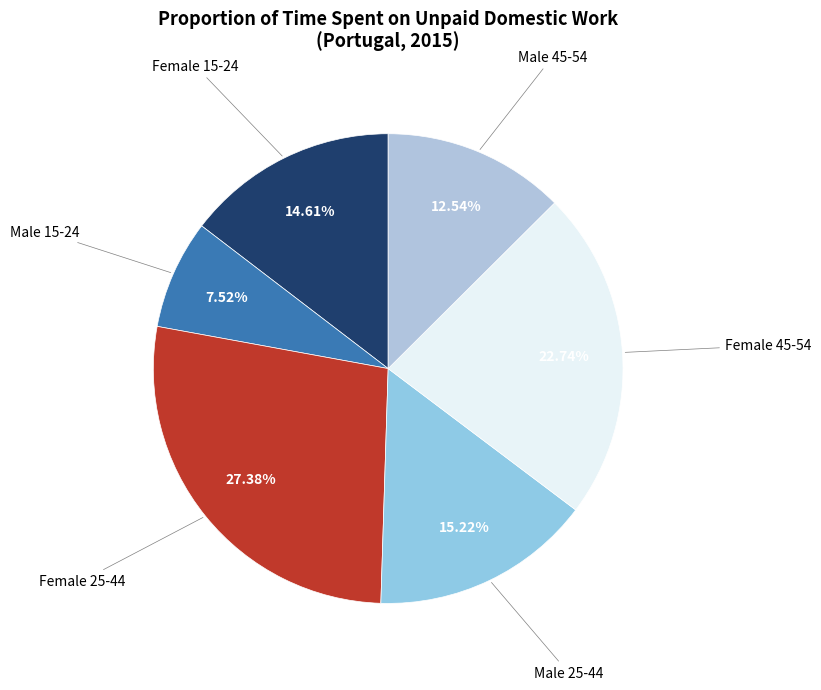

Count the number of slices in the pie.

6